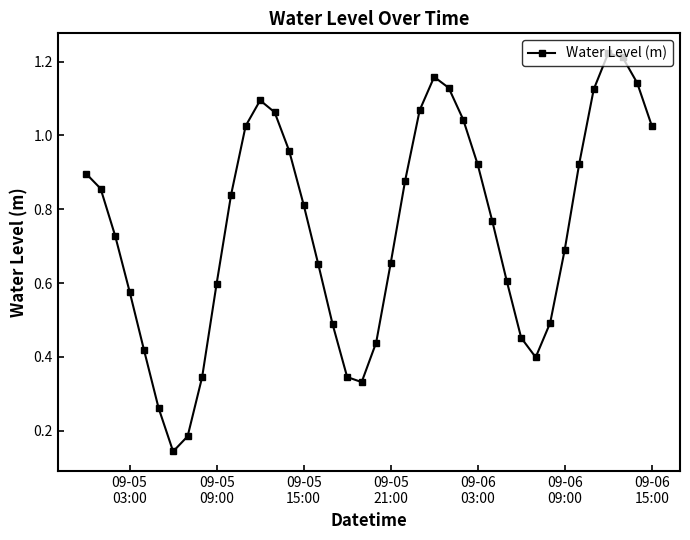

How many interior local peaks (higher than both neighbors) does the data have?

3